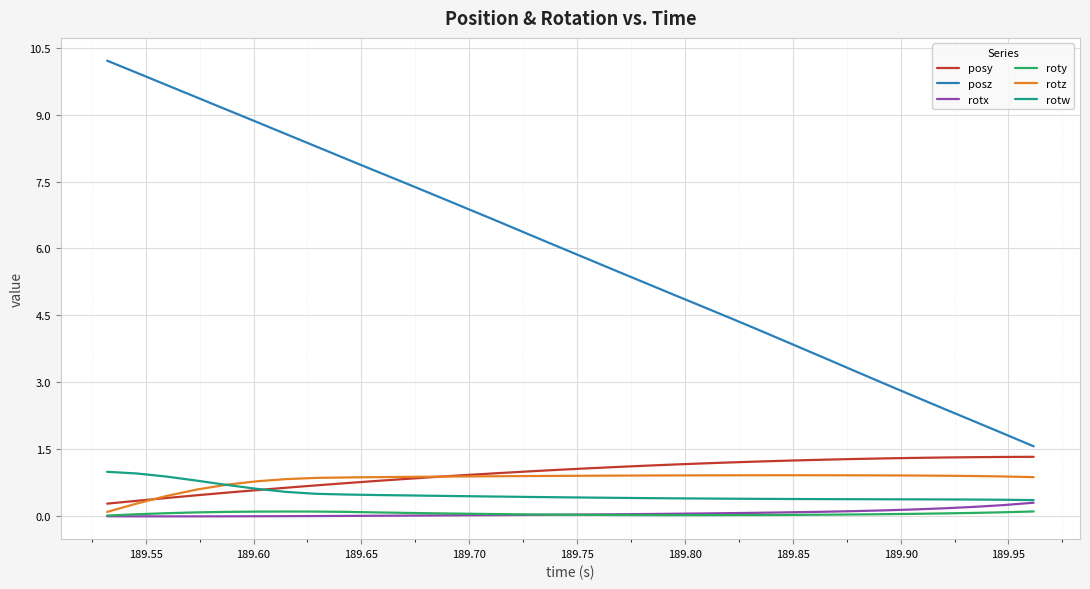

What is the maximum value for rotw?

1.0